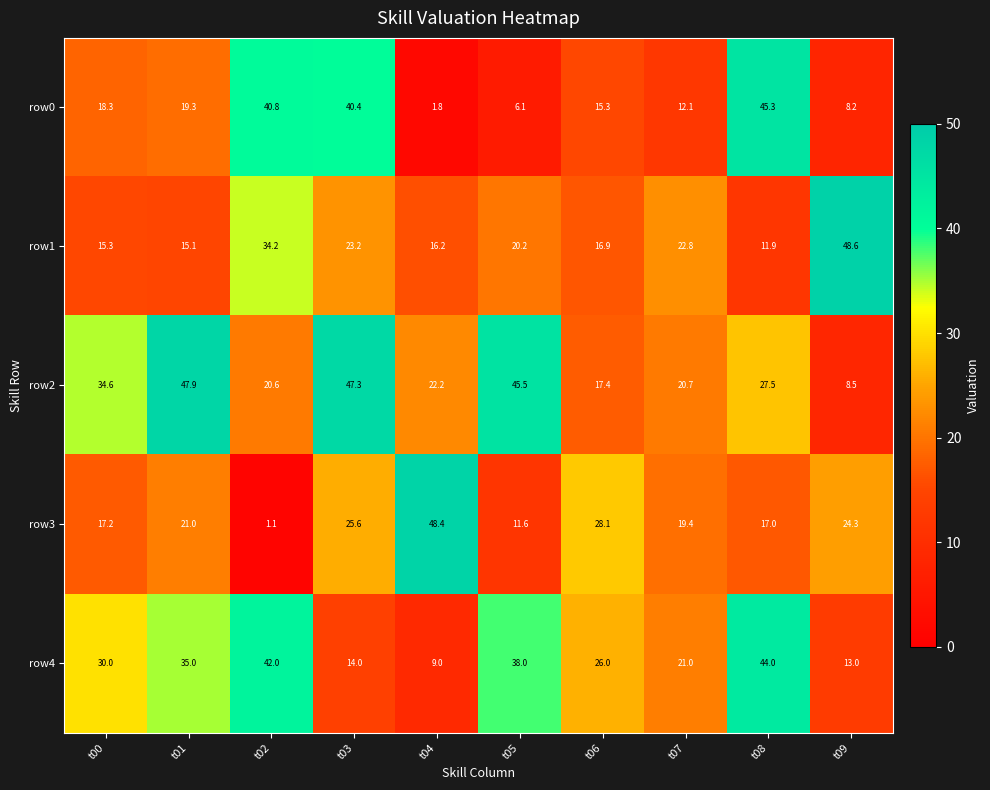

The value of row0 at t00 is 18.3. True or false?

True